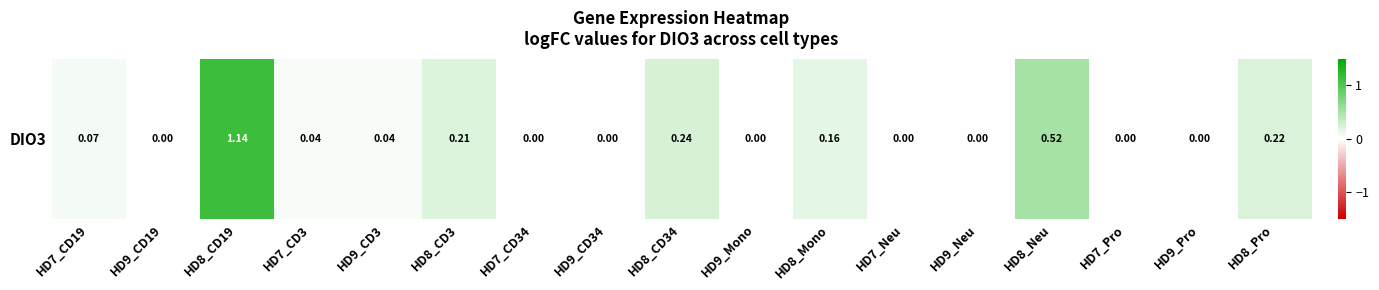

Reading right to left, transcribe all the data shown in this chart.

0.2	0.0	0.0	0.5	0.0	0.0	0.2	0.0	0.2	0.0	0.0	0.2	0.0	0.0	1.1	0.0	0.1